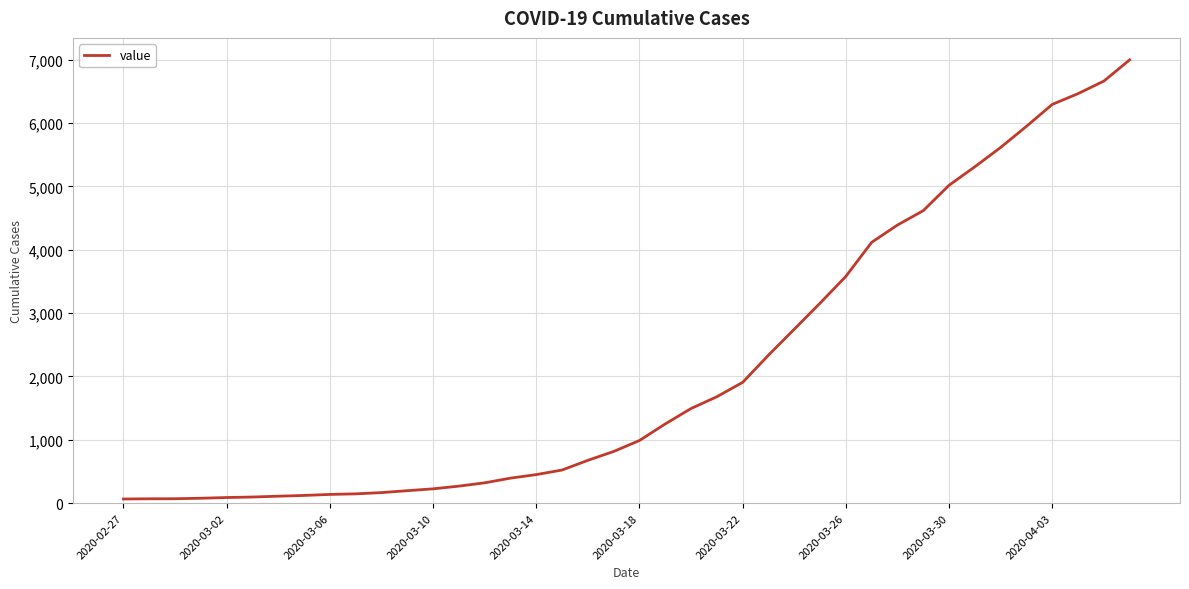

What is the maximum value shown in the chart?

6997